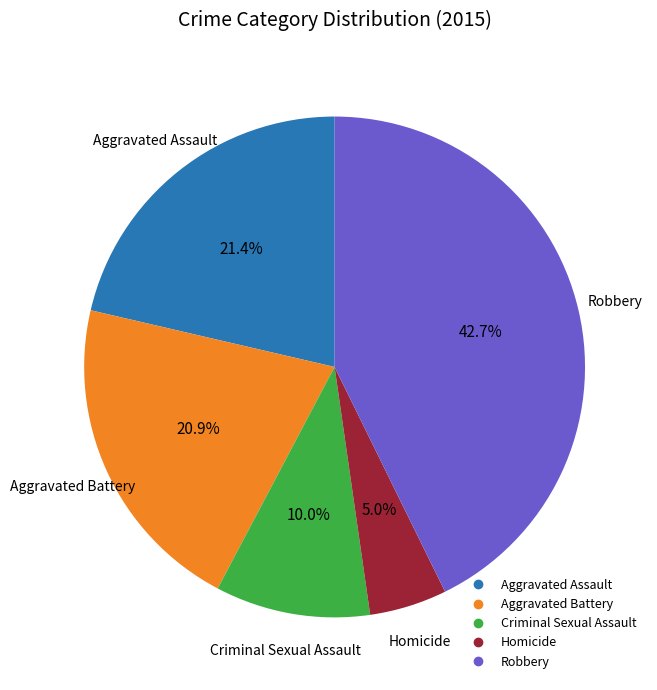

Which has a higher value, Aggravated Battery or Criminal Sexual Assault?

Aggravated Battery